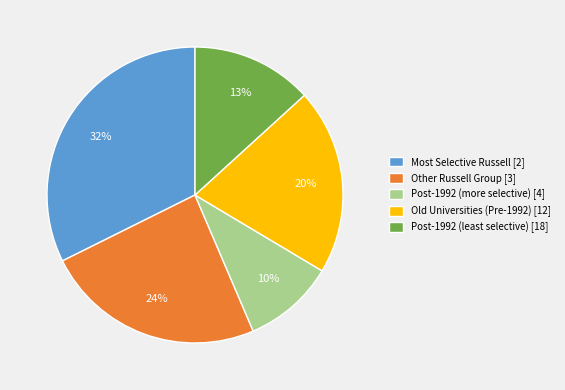

To the nearest percent, what is the combined percentage of Old Universities (Pre-1992) and Most Selective Russell?

53%